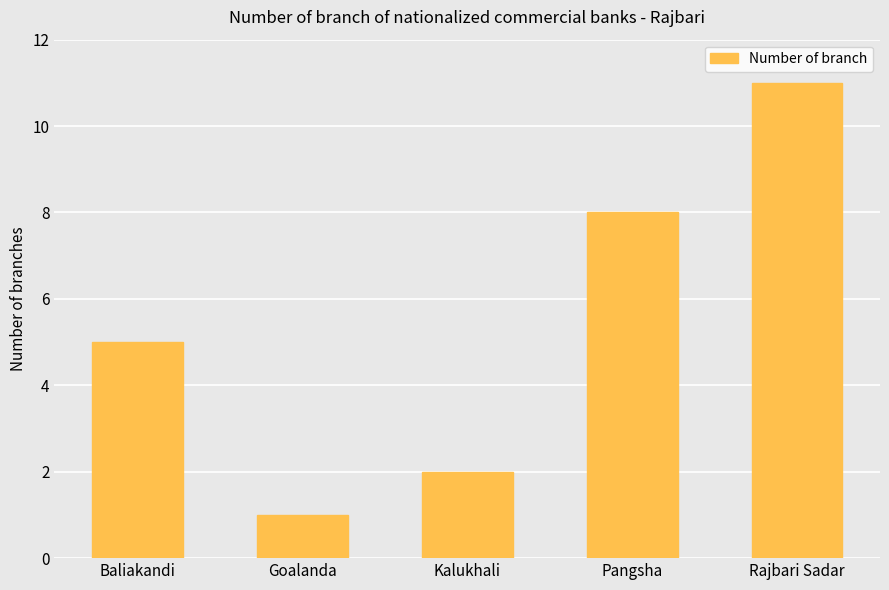

At which category does the chart reach its minimum across all series?

Goalanda